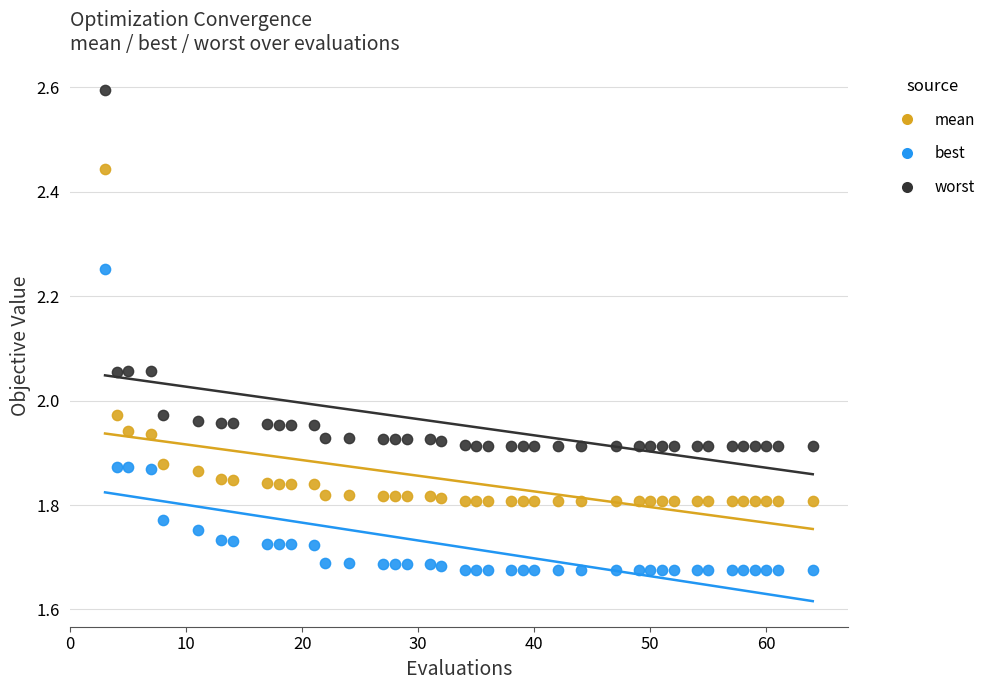

What is the X range (max minus min) for the scatter plot?

61.0